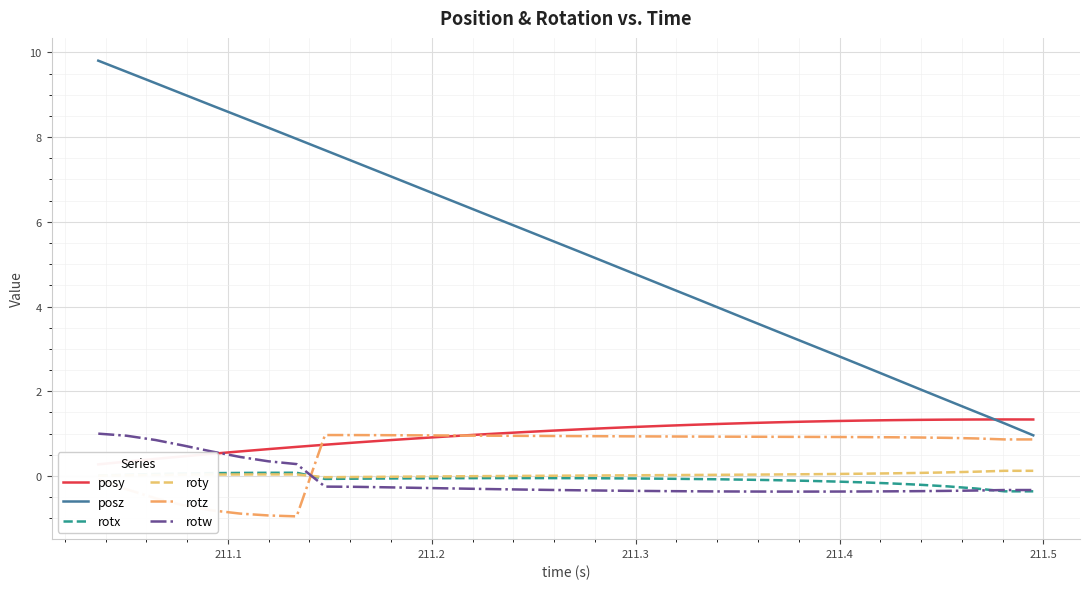

True or false: roty and posz cross at least once.

False